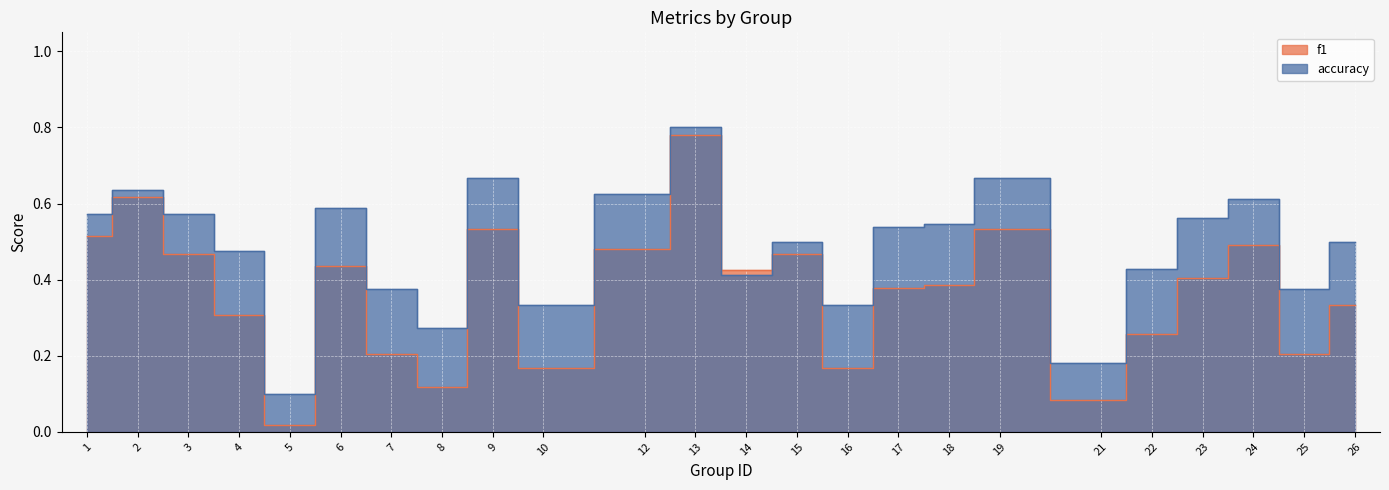

At which label is accuracy closest to 0?

5